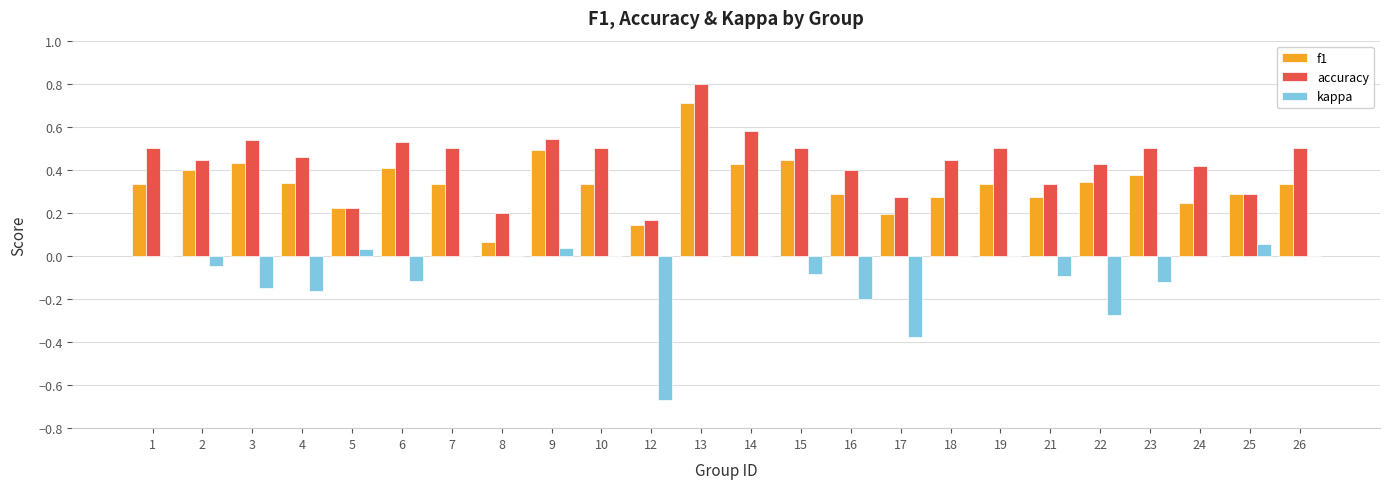

What is the sum of all kappa values?

-2.2